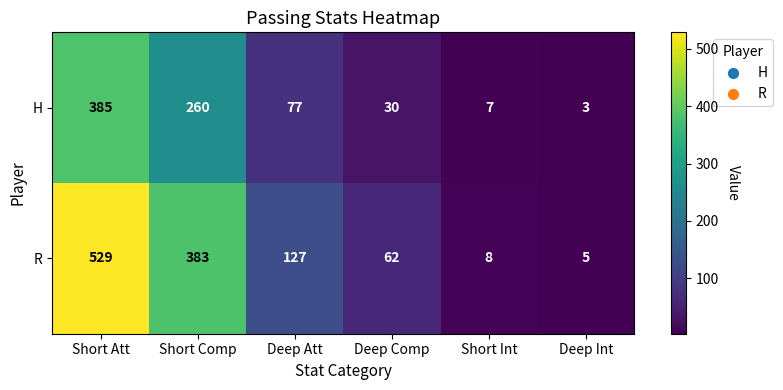

Rank the series by their maximum value, from highest to lowest.

R, H